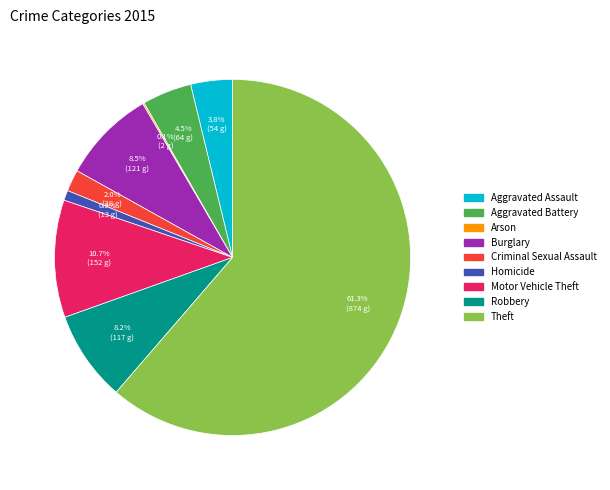

The Burglary slice represents 1% of the pie. True or false?

False